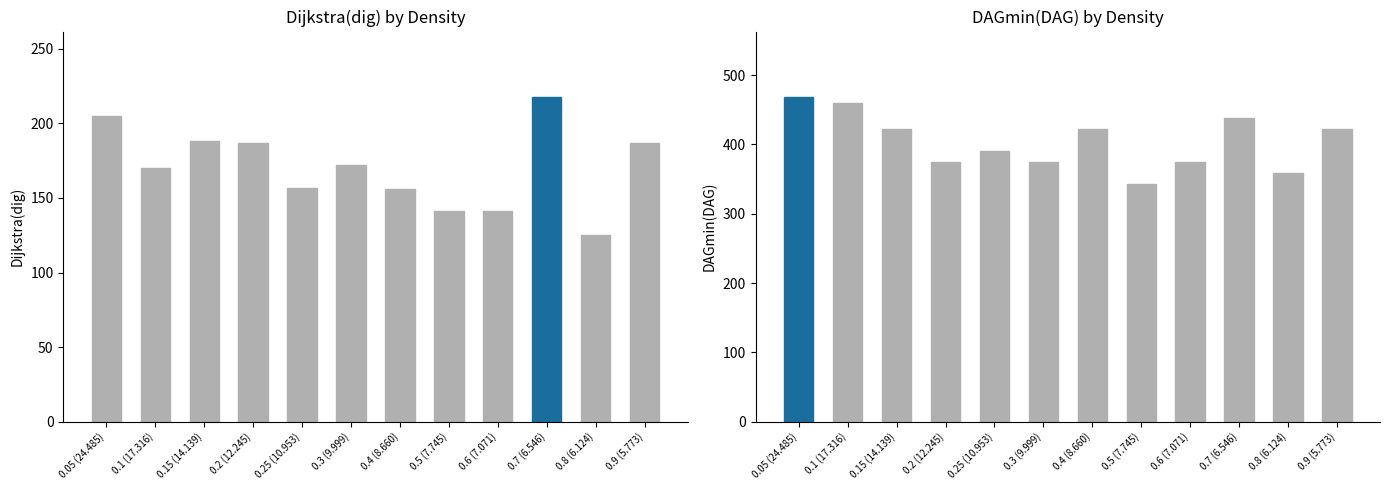

What are all the series names shown in the legend?

Dijkstra(dig), DAGmin(DAG)